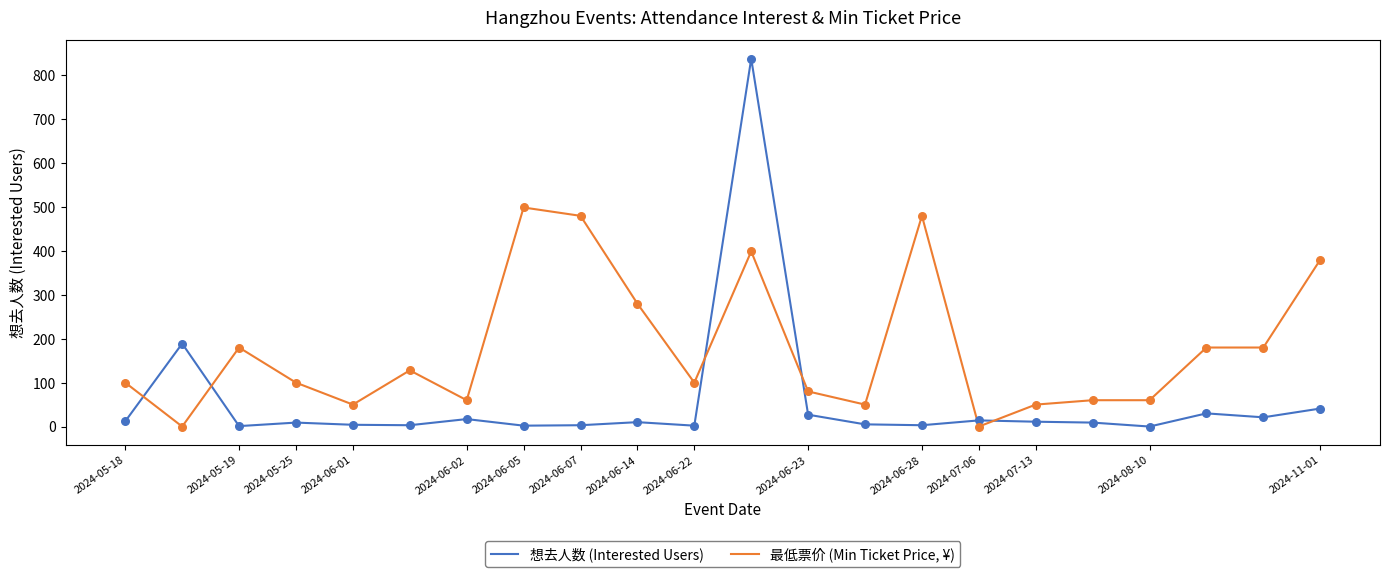

True or false: 最低票价 (Min Ticket Price, ¥) and 想去人数 (Interested Users) cross at least once.

True